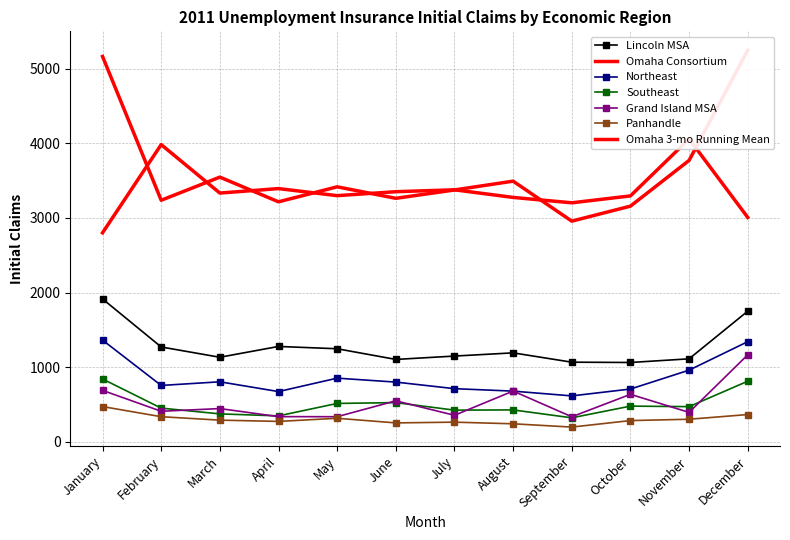

True or false: Grand Island MSA has more than 0 points higher than both neighbors.

True